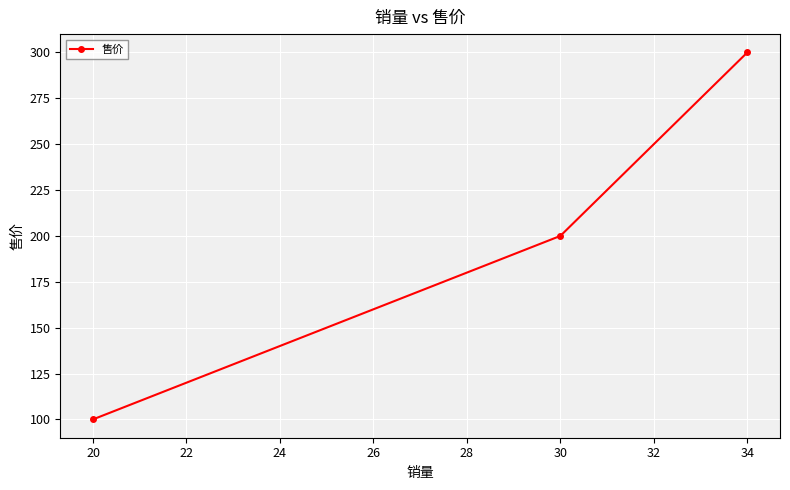

Between 30 and 20, which is larger?

30